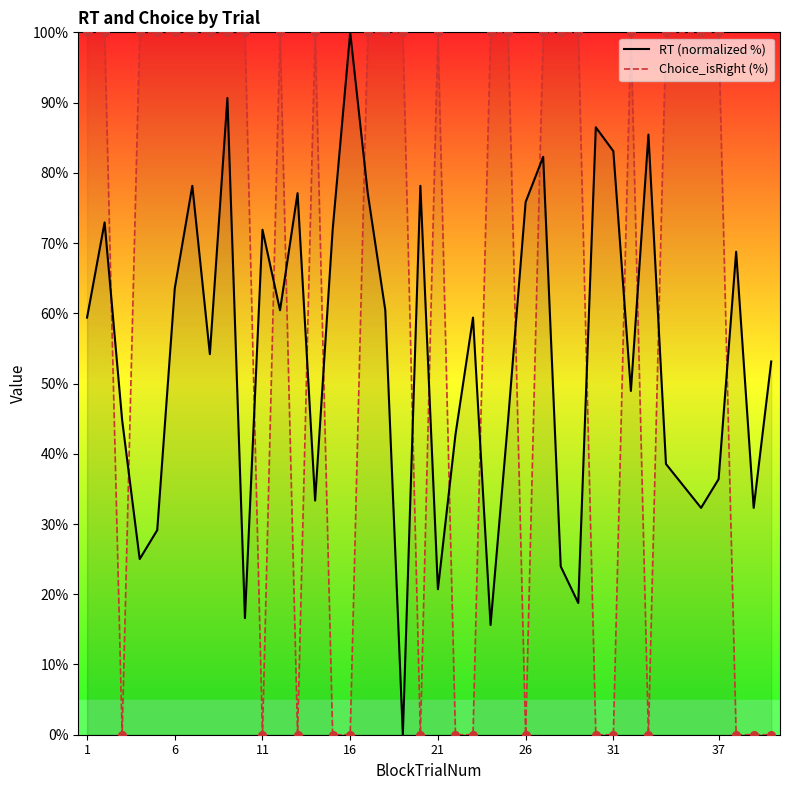

What is the total value across all series at 1?

159.4